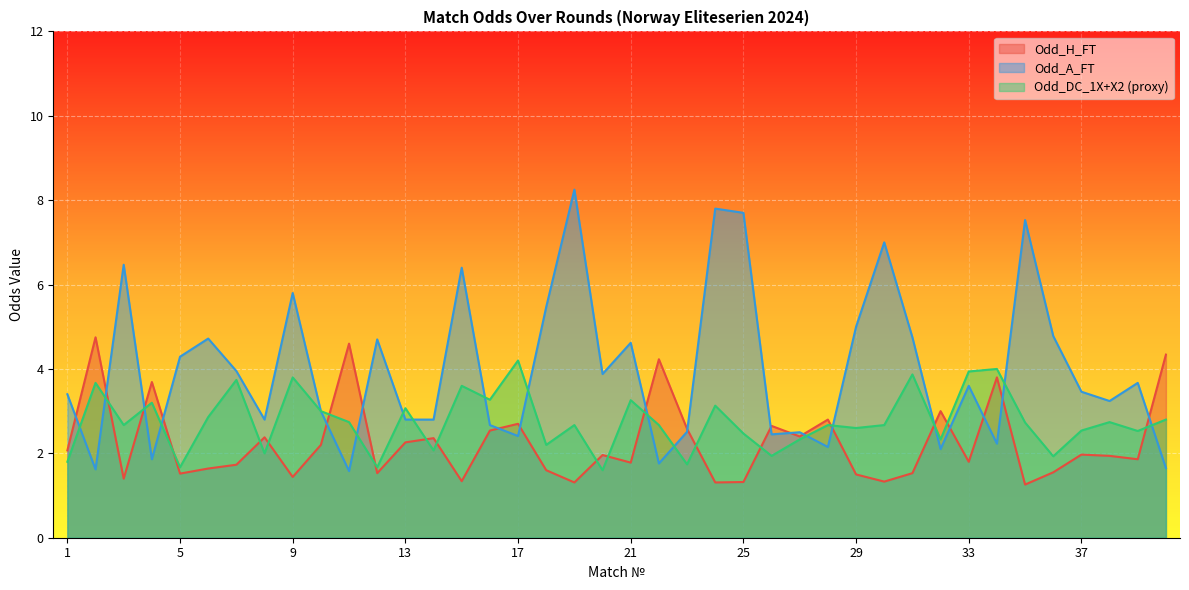

What is the lowest value of the Odd_A_FT series?

1.6